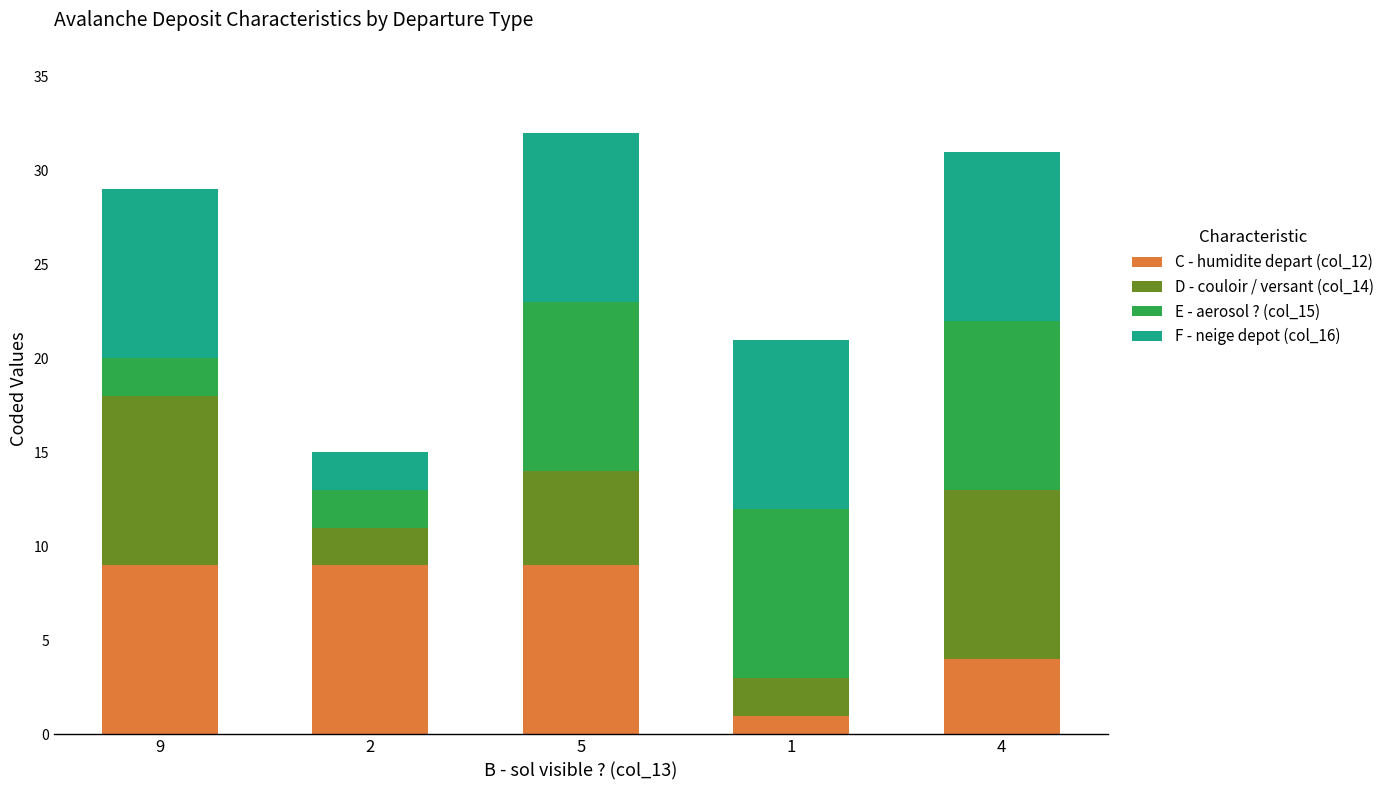

What is the maximum value for C - humidite depart (col_12)?

9